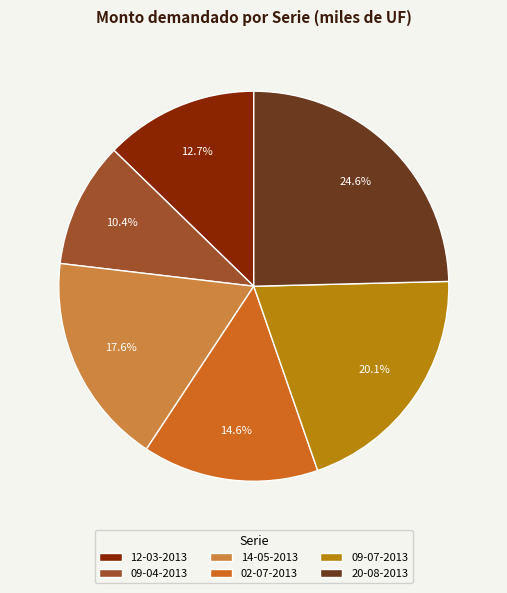

Is there any slice that represents more than half of the pie?

No